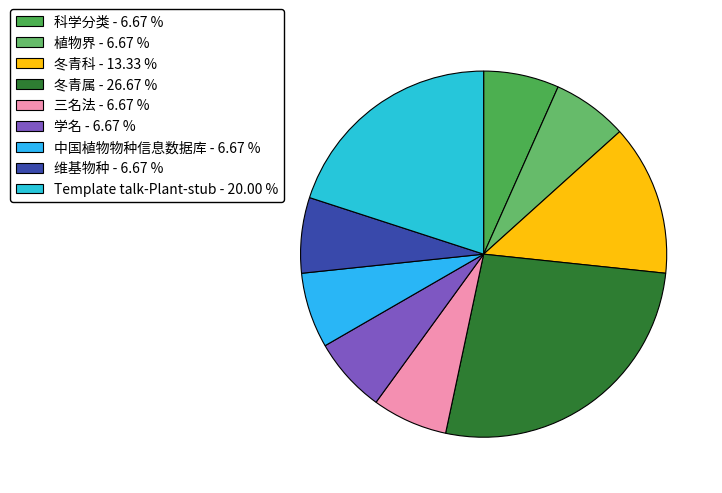

Which category has the biggest portion of the pie?

冬青属